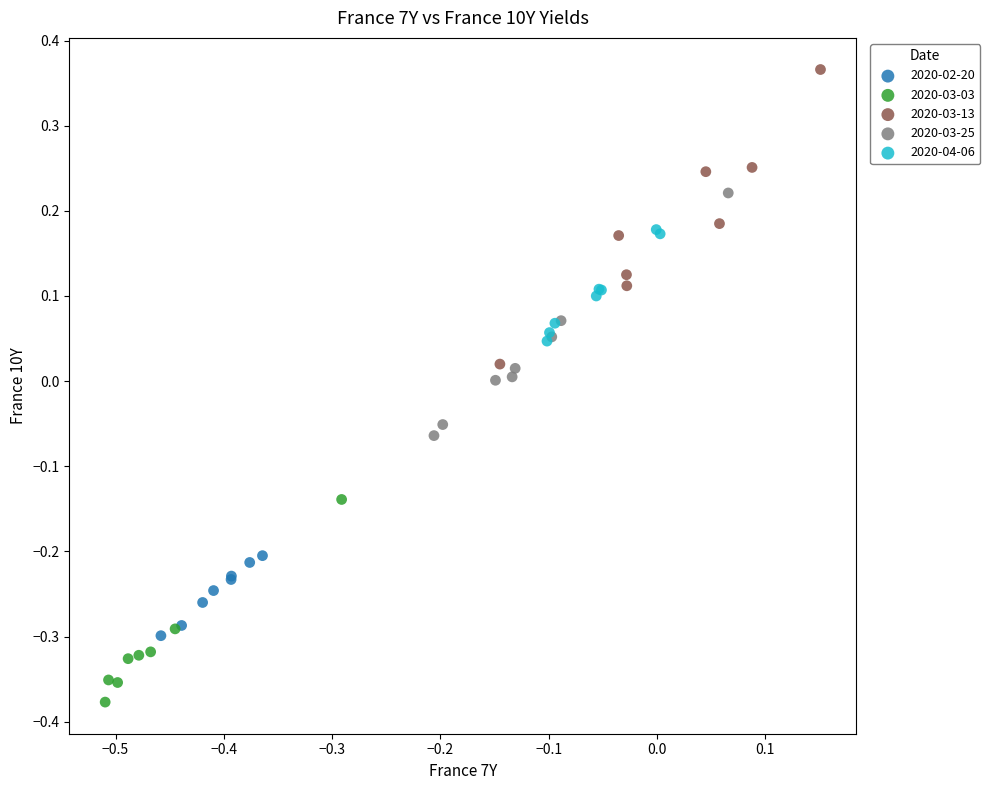

Which series reaches the minimum Y coordinate?

2020-03-03